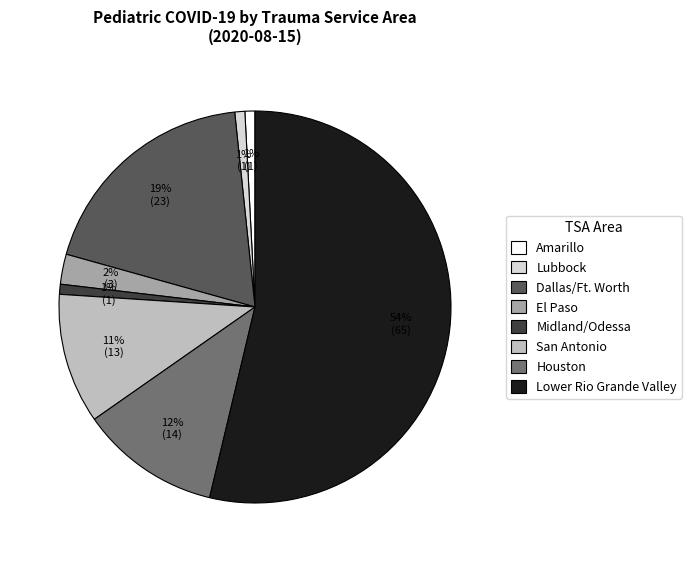

Between Amarillo and San Antonio, which is larger?

San Antonio